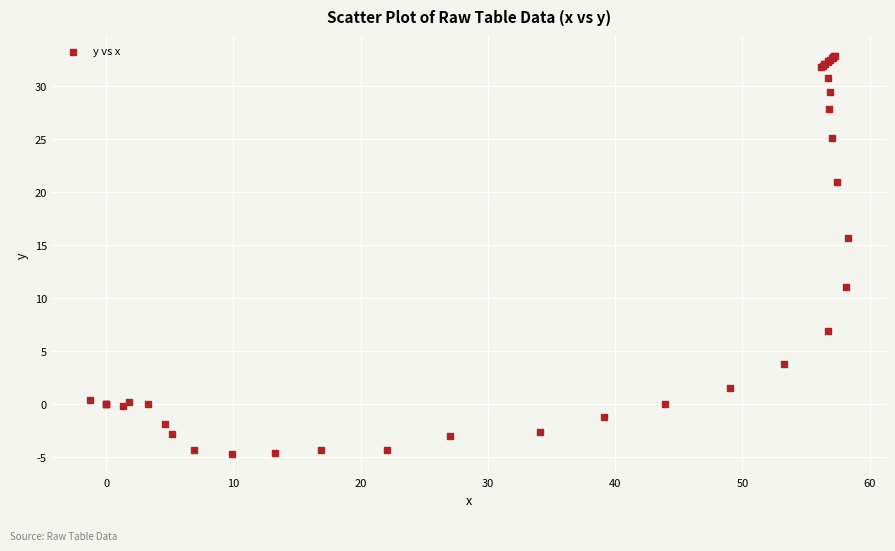

What Y value in the scatter plot is closest to 14?

15.7